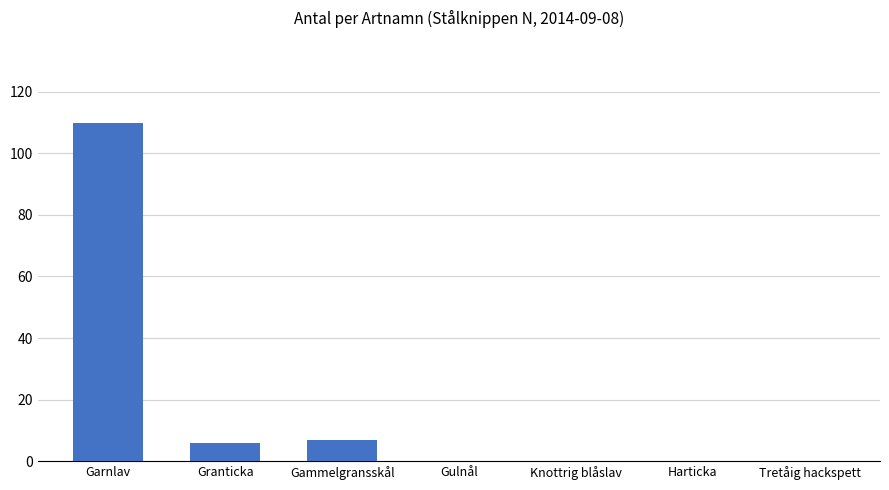

The chart shows a value of 7 at Gammelgransskål. True or false?

True